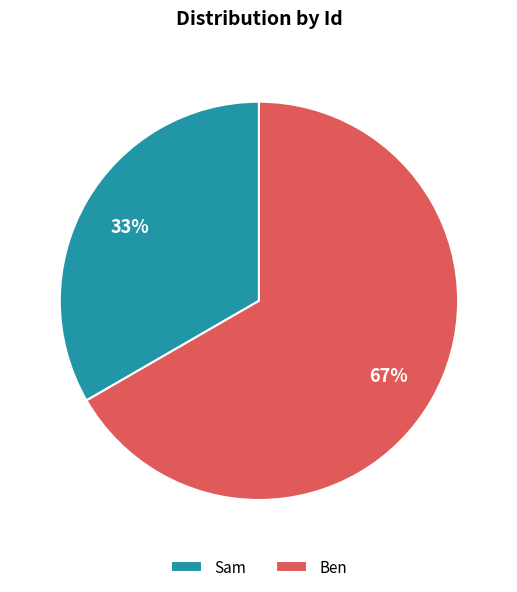

Which category has the smallest portion of the pie?

Sam